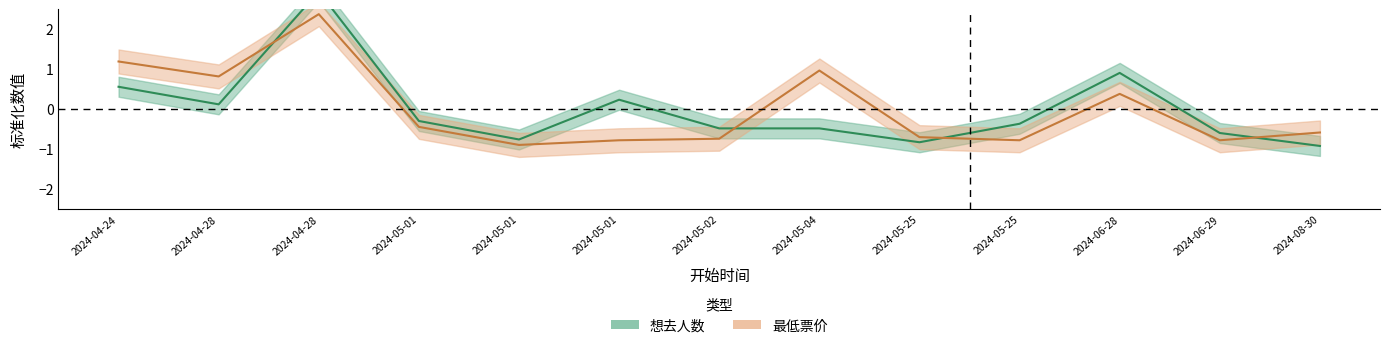

How many times do 想去人数 and 最低票价 cross each other?

4